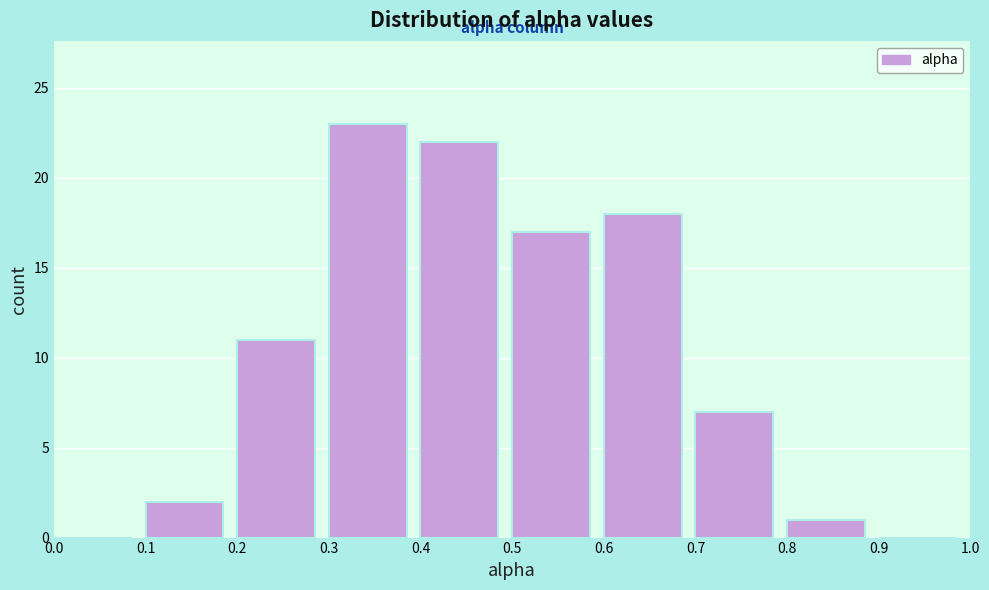

Reading left to right, list every bar in this chart as the range it spans on the x-axis followed by its height. The values are not printed on the chart, so give them approximately, as read against the axis.

0.0 to 0.1: 0
0.1 to 0.2: 2
0.2 to 0.3: 11
0.3 to 0.4: 23
0.4 to 0.5: 22
0.5 to 0.6: 17
0.6 to 0.7: 18
0.7 to 0.8: 7
0.8 to 0.9: 1
0.9 to 1.0: 0